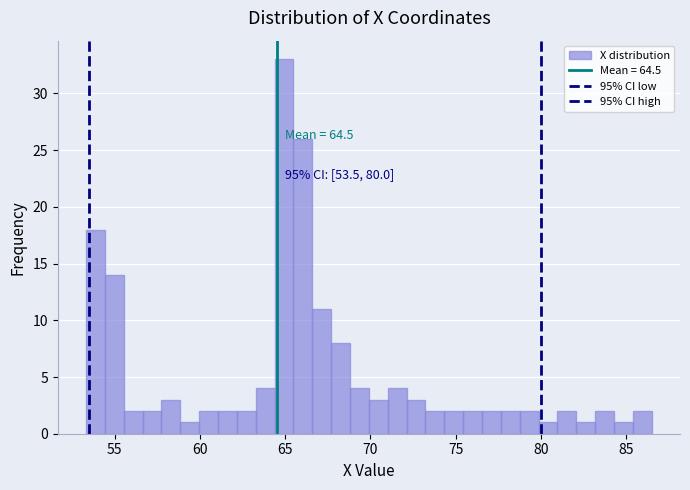

Read against the x-axis, roughly where is the centre of the tallest bar?

65.0